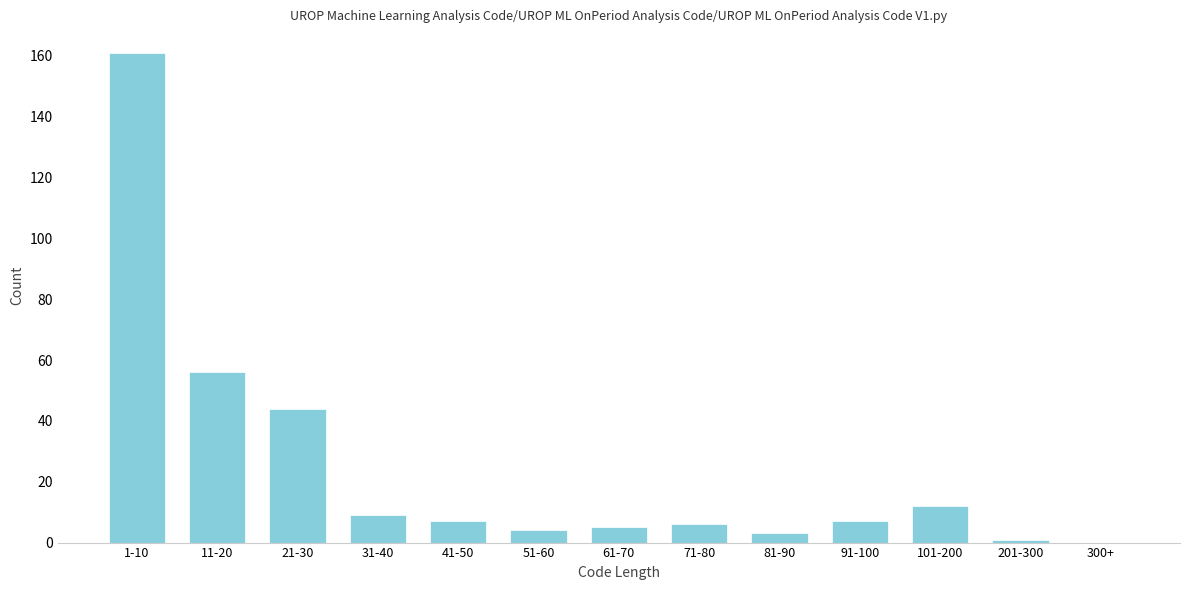

Reading left to right, list all the values displayed in this chart.

1-10=161	11-20=56	21-30=44	31-40=9	41-50=7	51-60=4	61-70=5	71-80=6	81-90=3	91-100=7	101-200=12	201-300=1	300+=0